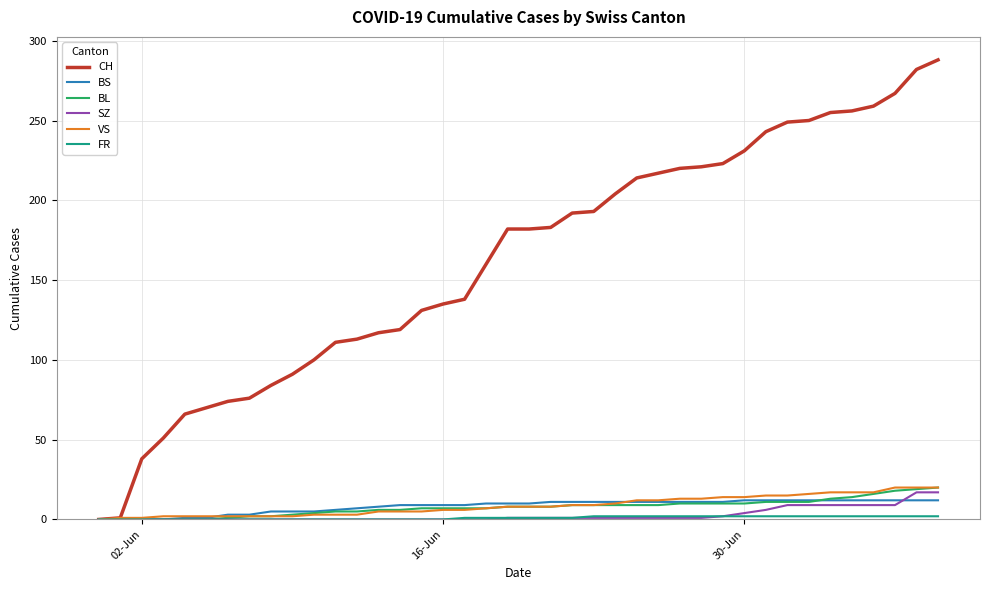

Which series has the largest total across all categories?

CH